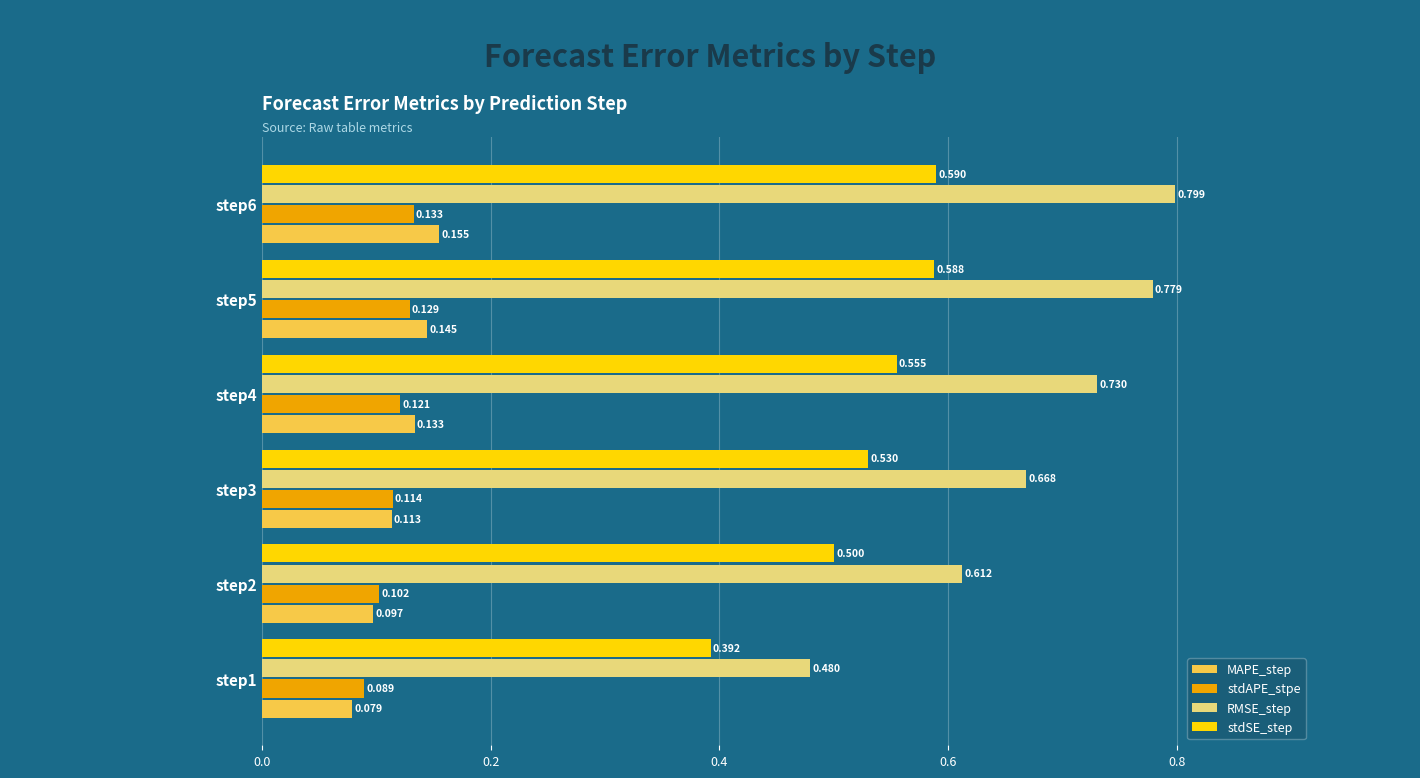

How many data points does each series have?

6